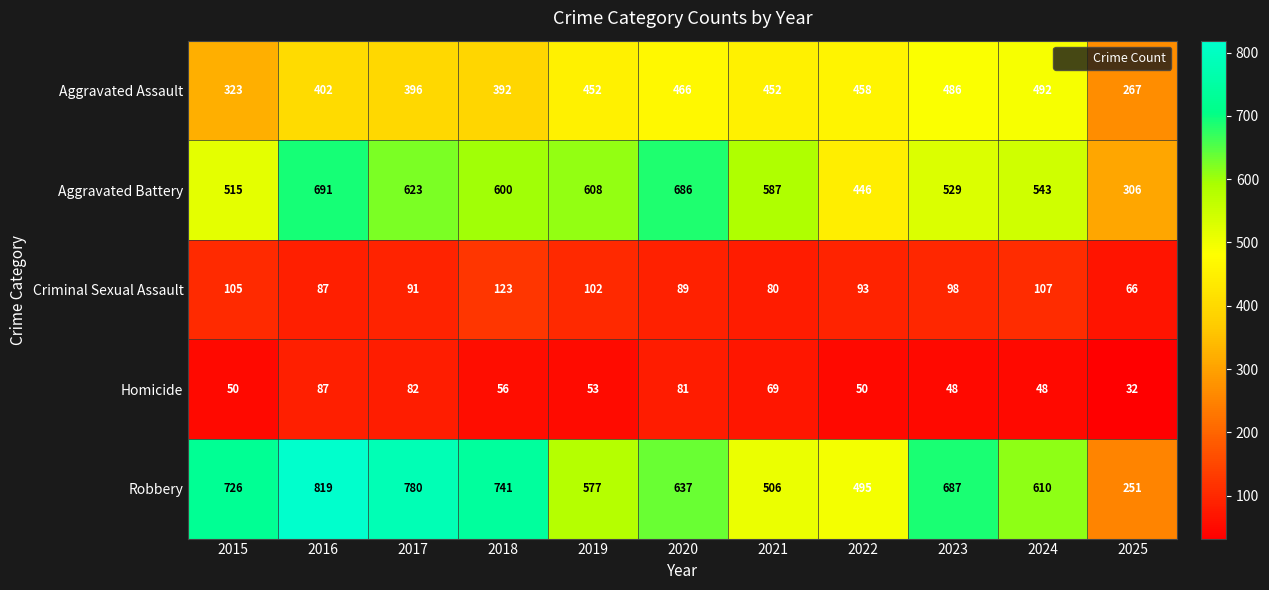

What is the greatest value displayed?

819